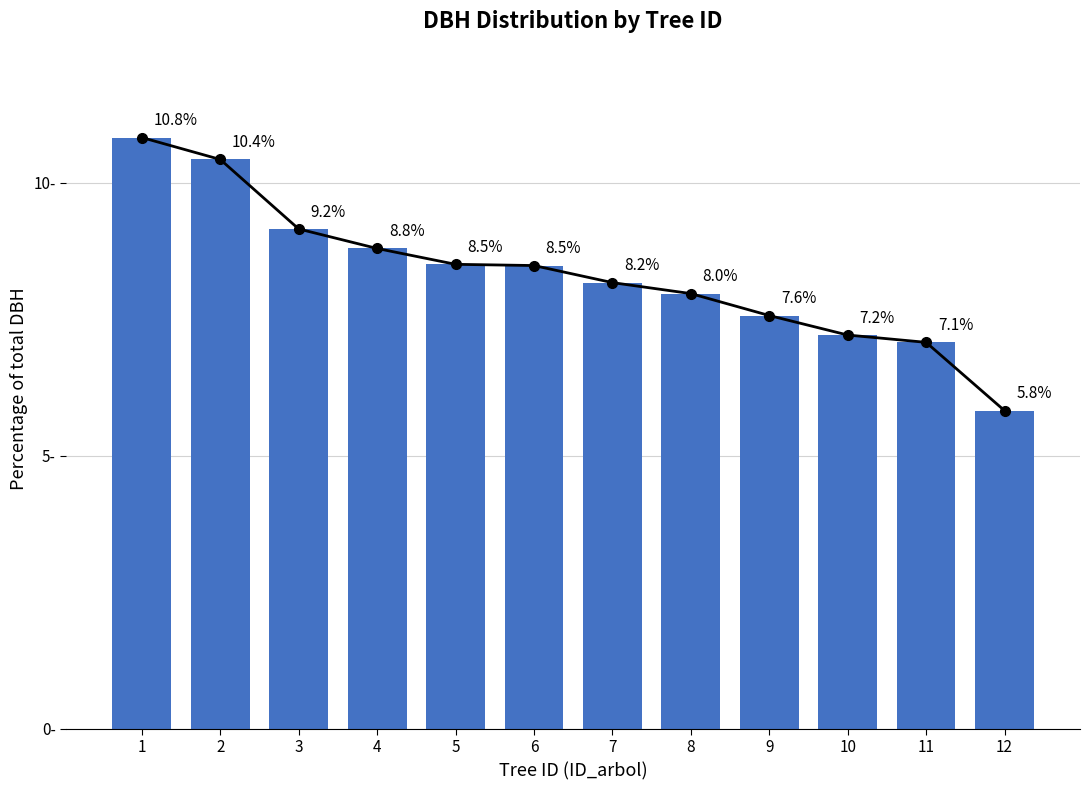

What is the average value?

8.3